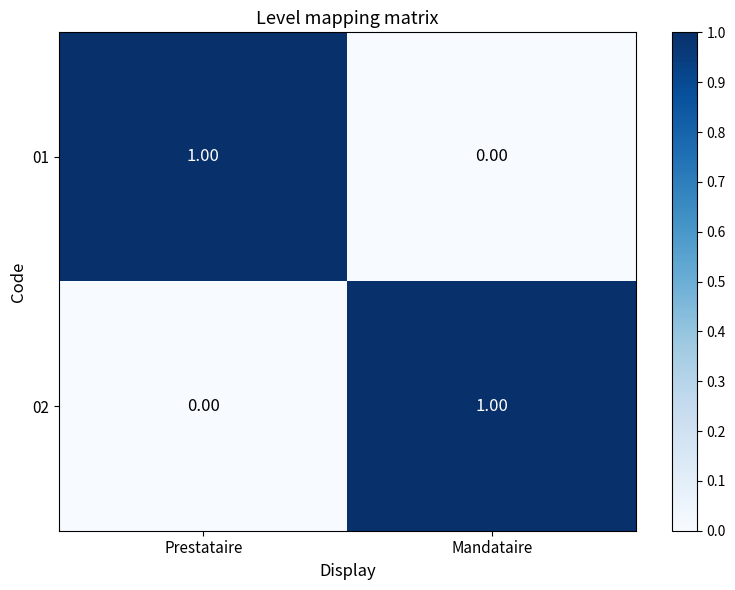

List the labels in order of 02 value, largest first.

Mandataire, Prestataire